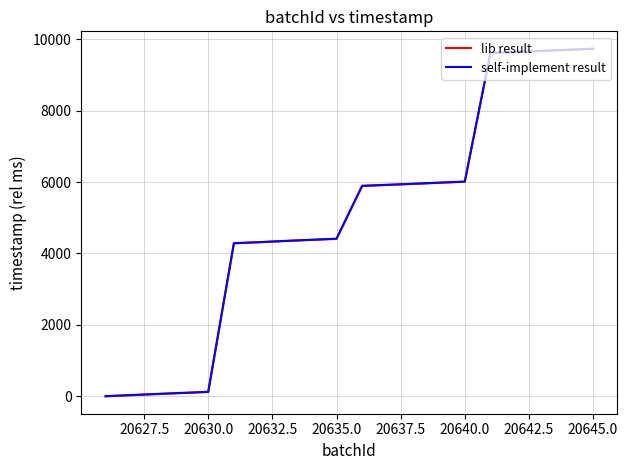

What is the maximum value for lib result?

9727